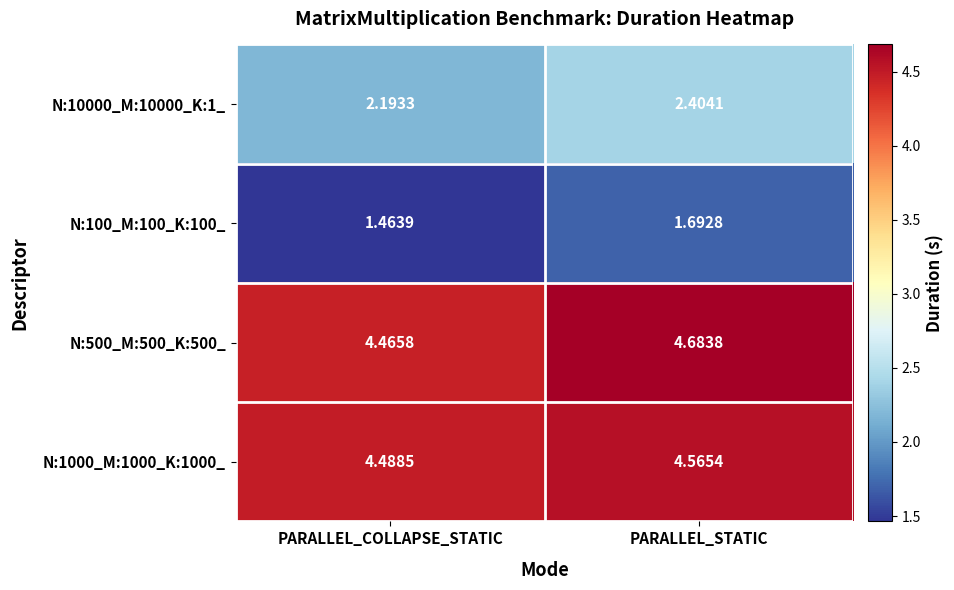

What is the total value across all series at PARALLEL_STATIC?

13.3